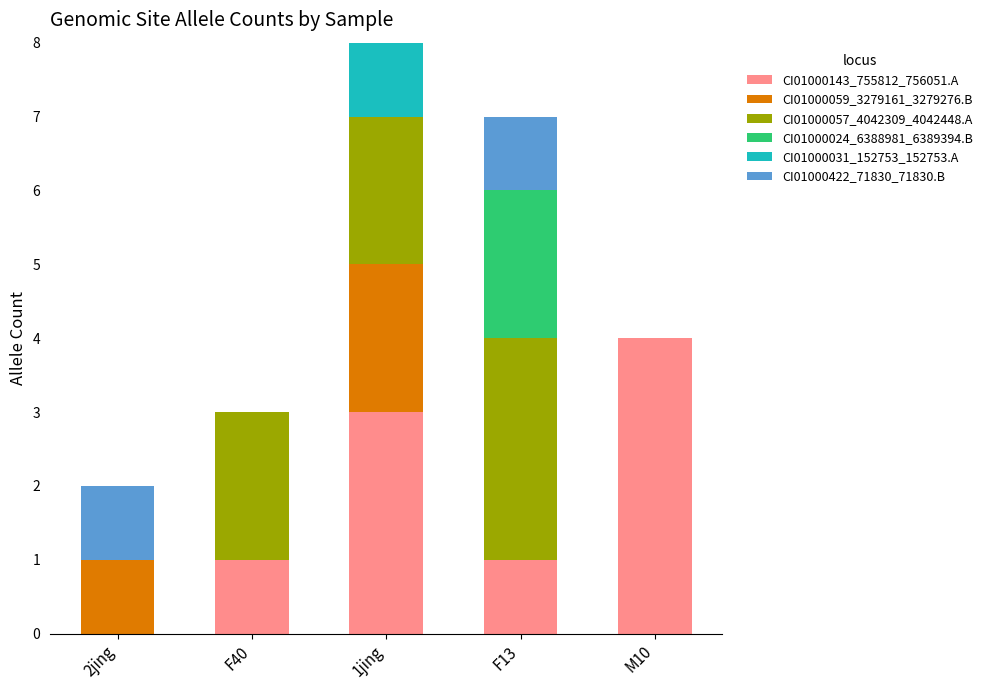

What is the total value across all series at F40?

3